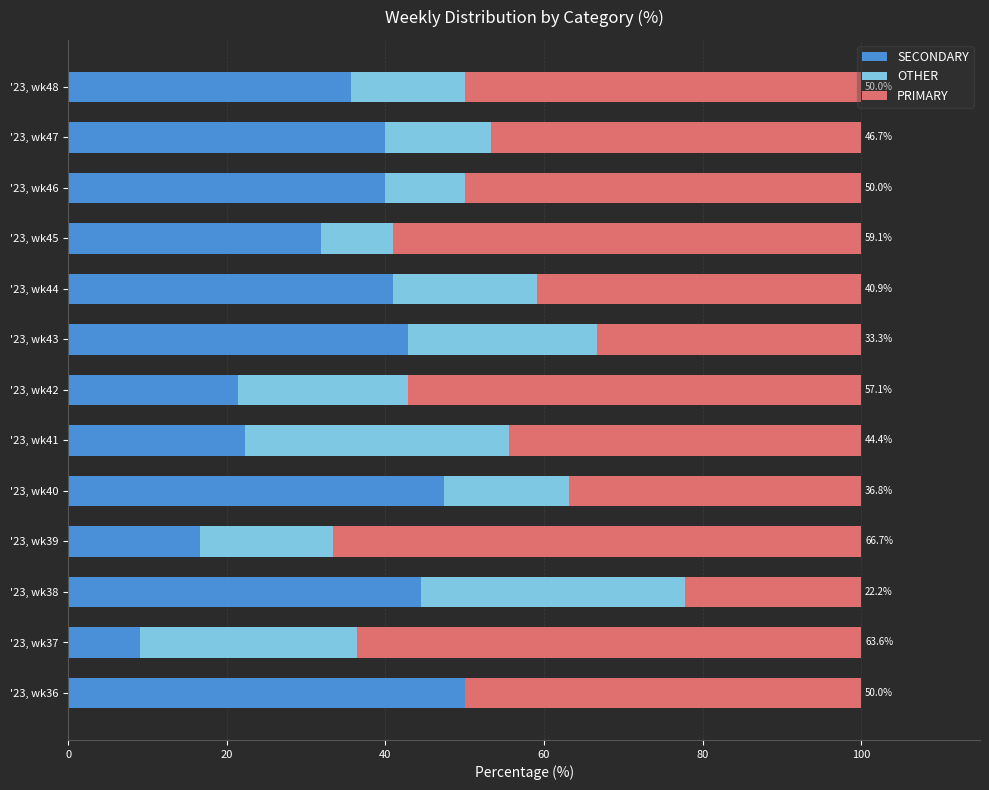

The SECONDARY series shows 44.4 at '23, wk38. True or false?

True